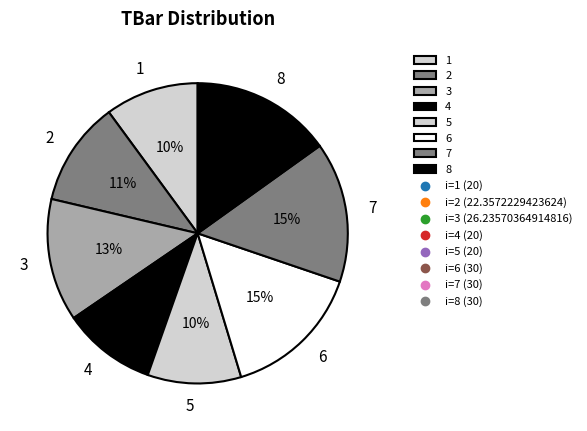

To the nearest percent, what percentage of the pie is 2?

11%